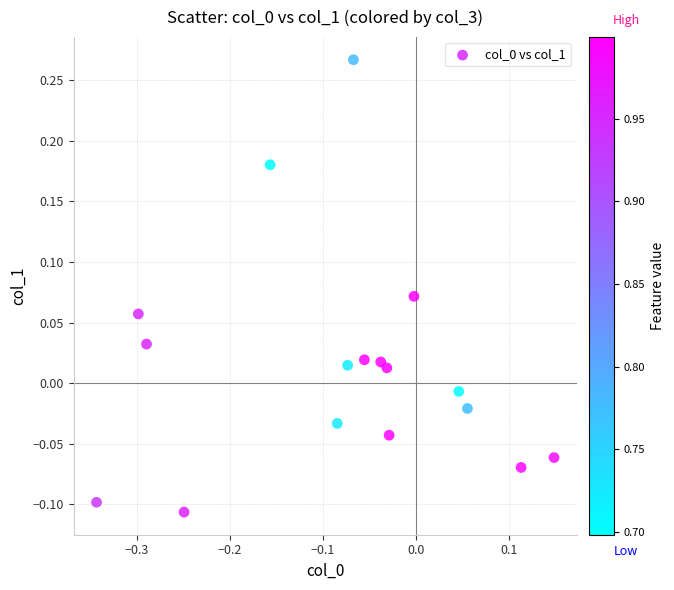

What is the range of Y values (max minus min)?

0.4